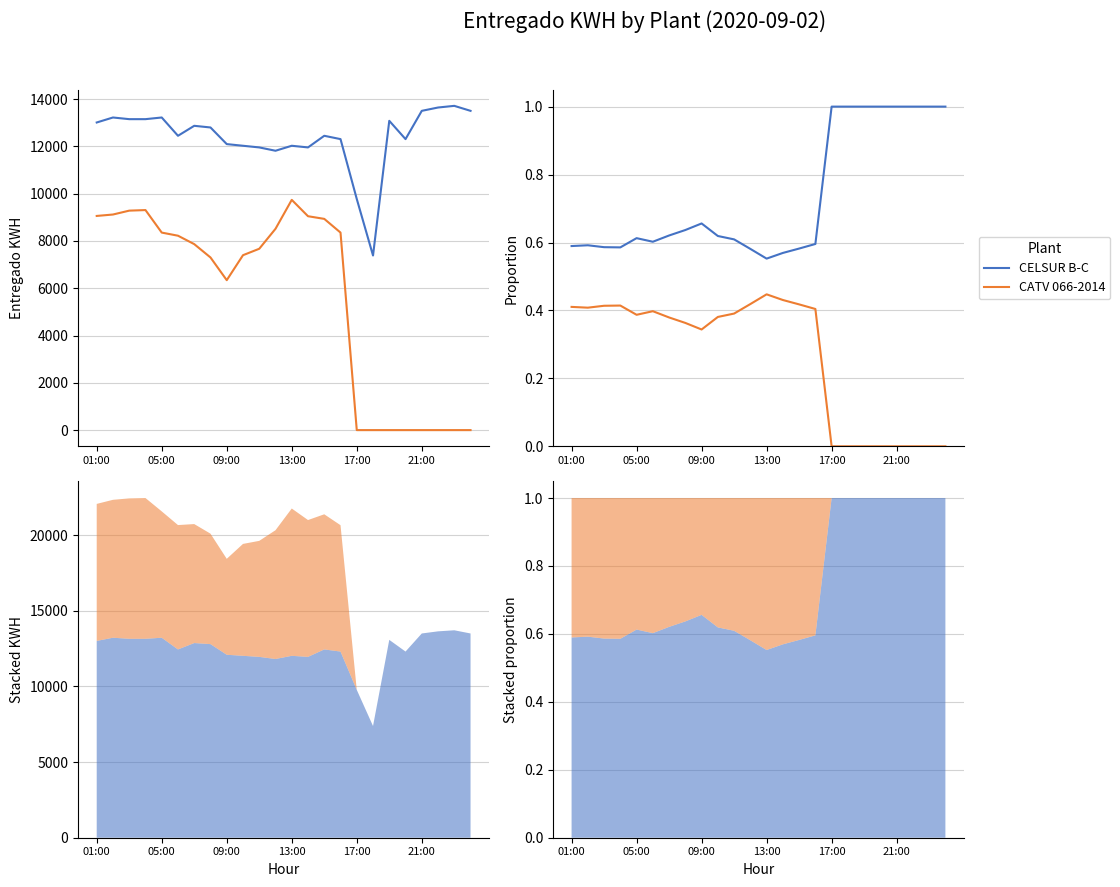

True or false: CELSUR B-C has a value of 0.9 at 13.

False